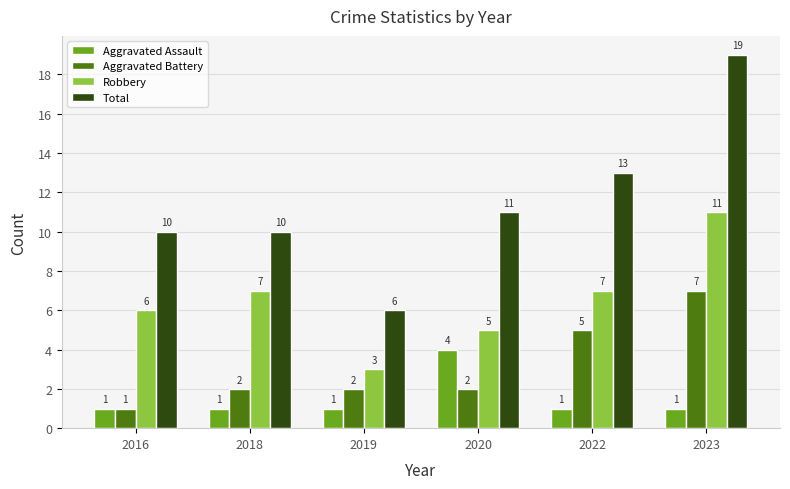

Count the Aggravated Battery values in the range 2 to 5.

4